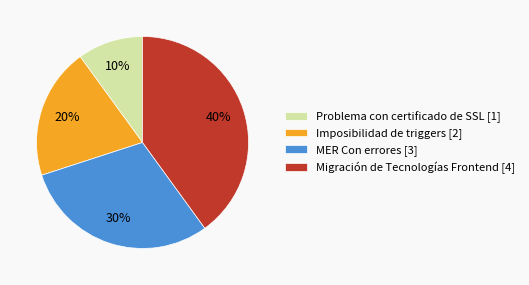

Do Imposibilidad de triggers [2] and Problema con certificado de SSL [1] together represent more than half of the pie?

No